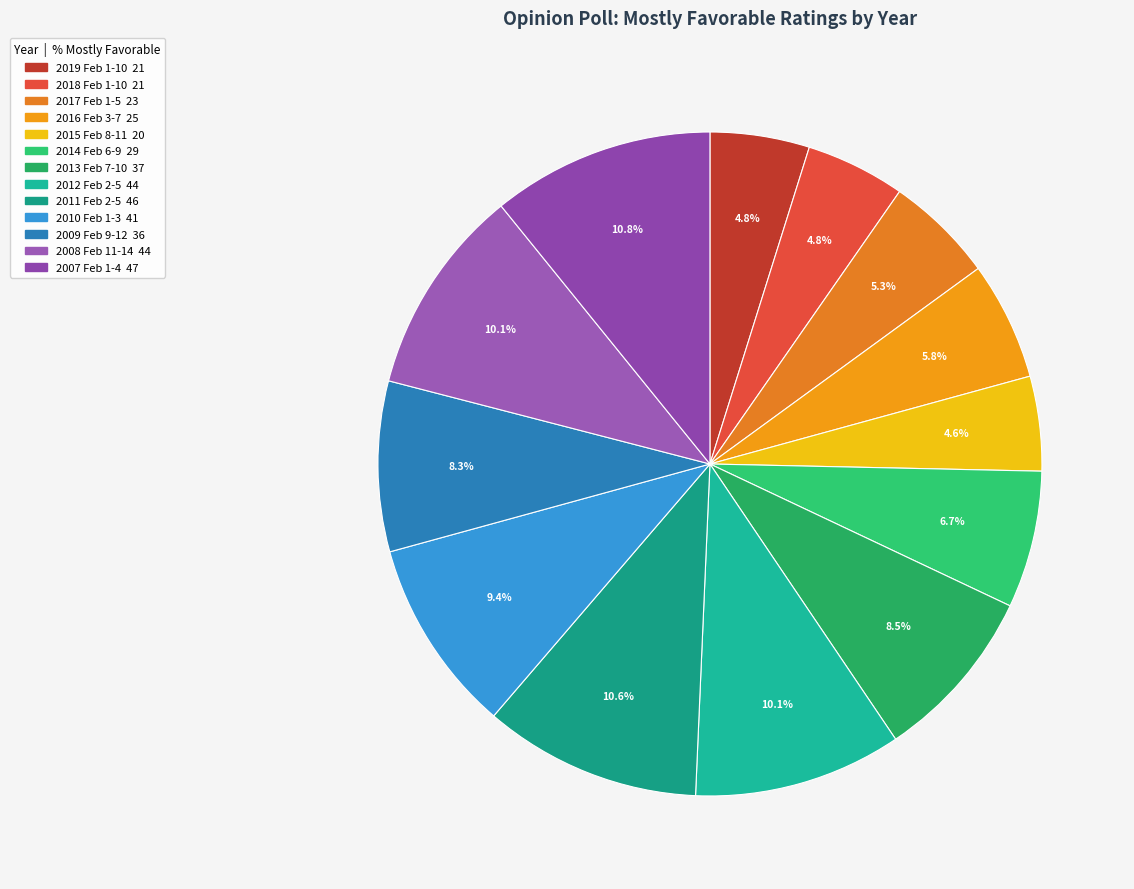

Does any single category account for the majority?

No